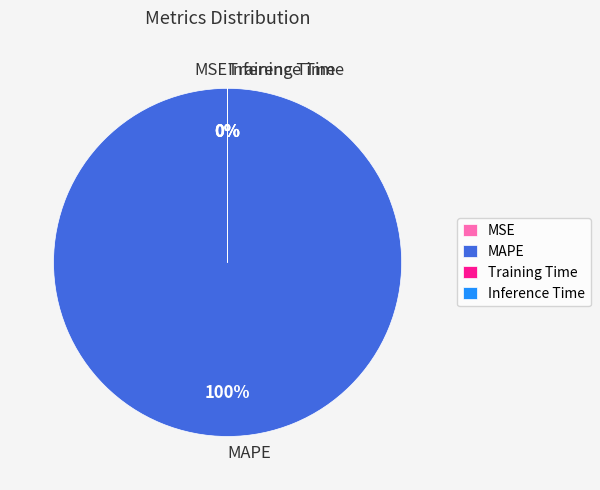

What is the largest slice in the pie chart?

MAPE